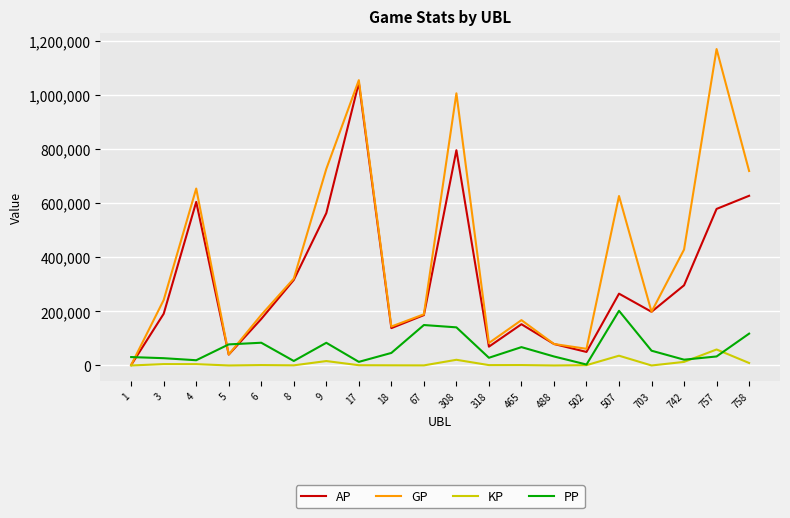

Rank the series by their maximum value, from highest to lowest.

GP, AP, PP, KP